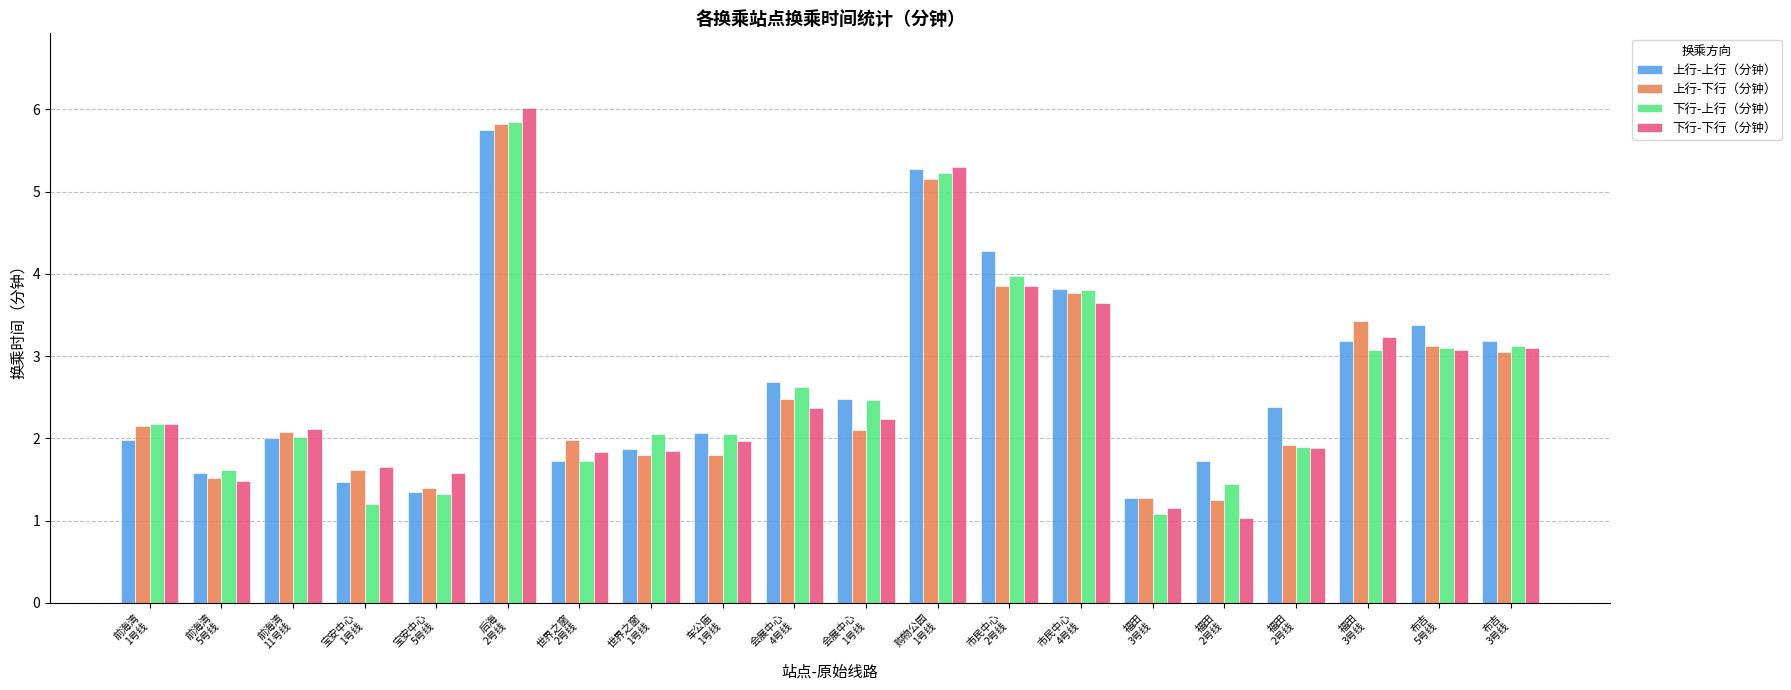

What is the approximate value of 上行-下行（分钟） at 布吉
5号线?

3.1